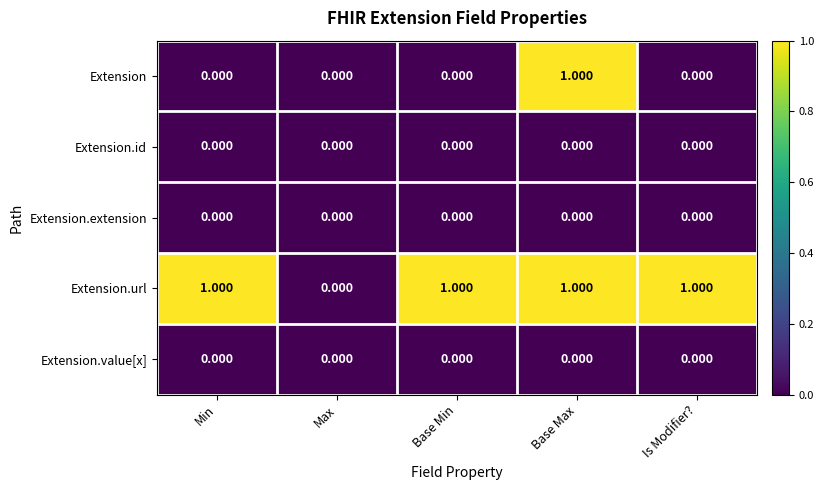

At which category is the sum across all series the highest?

Base Max